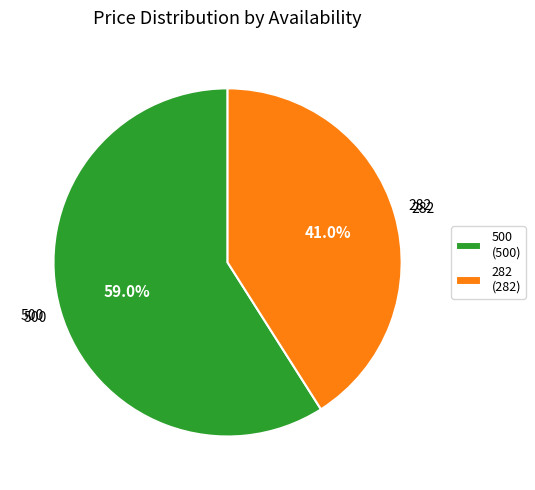

True or false: 282 accounts for 56% of the total.

False